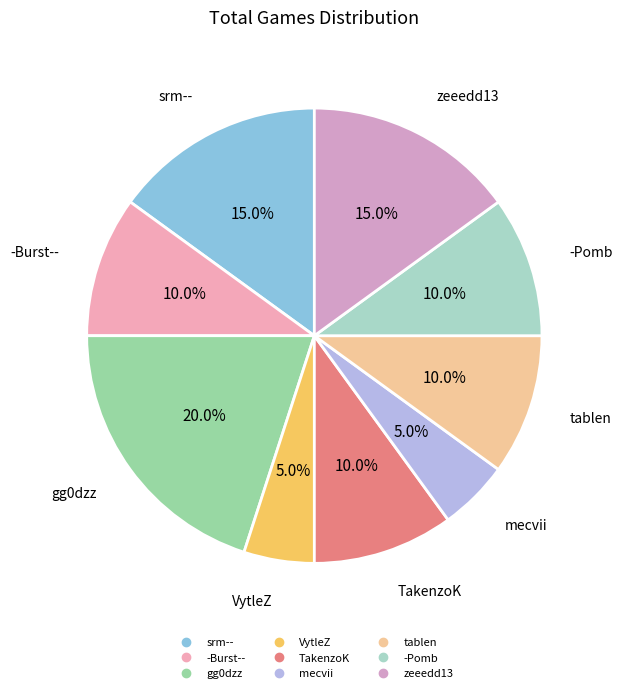

Which has a higher value, -Pomb or gg0dzz?

gg0dzz